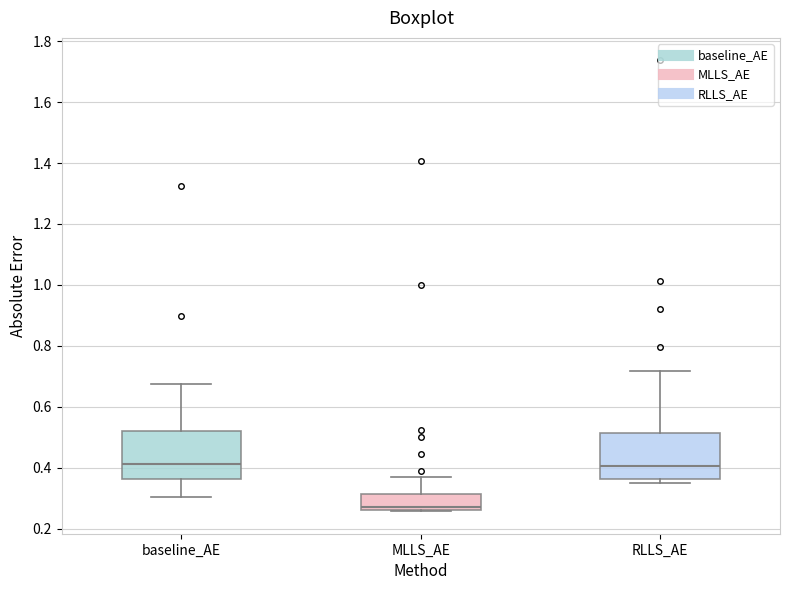

Reading left to right, read every box against the y-axis: the position of its median line, the range the box covers, and the ends of its whiskers. The values are not printed on the chart, so give them approximately, as read against the axis.

baseline_AE: median 0.42, box 0.36 to 0.52, whiskers 0.30 to 0.68
MLLS_AE: median 0.28, box 0.26 to 0.32, whiskers 0.26 to 0.38
RLLS_AE: median 0.40, box 0.36 to 0.52, whiskers 0.34 to 0.72